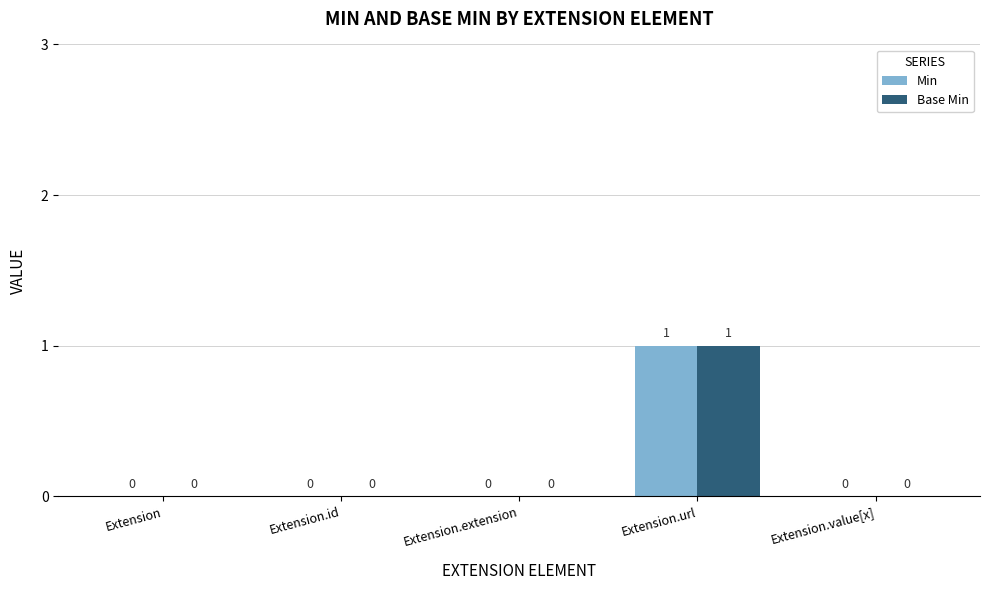

At which category is the sum across all series the highest?

Extension.url